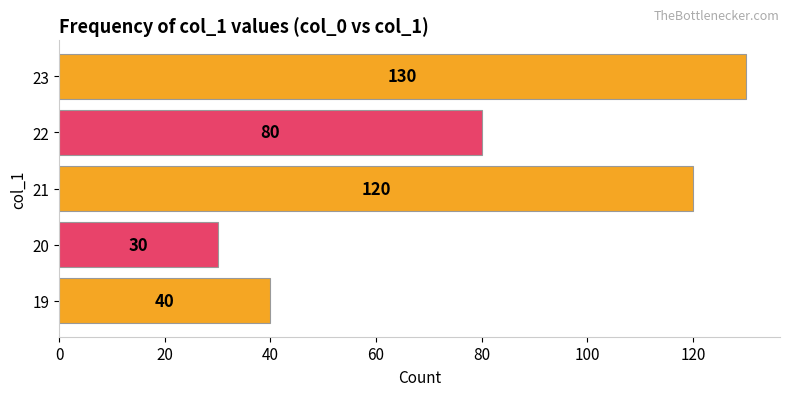

What is the maximum value shown in the chart?

130